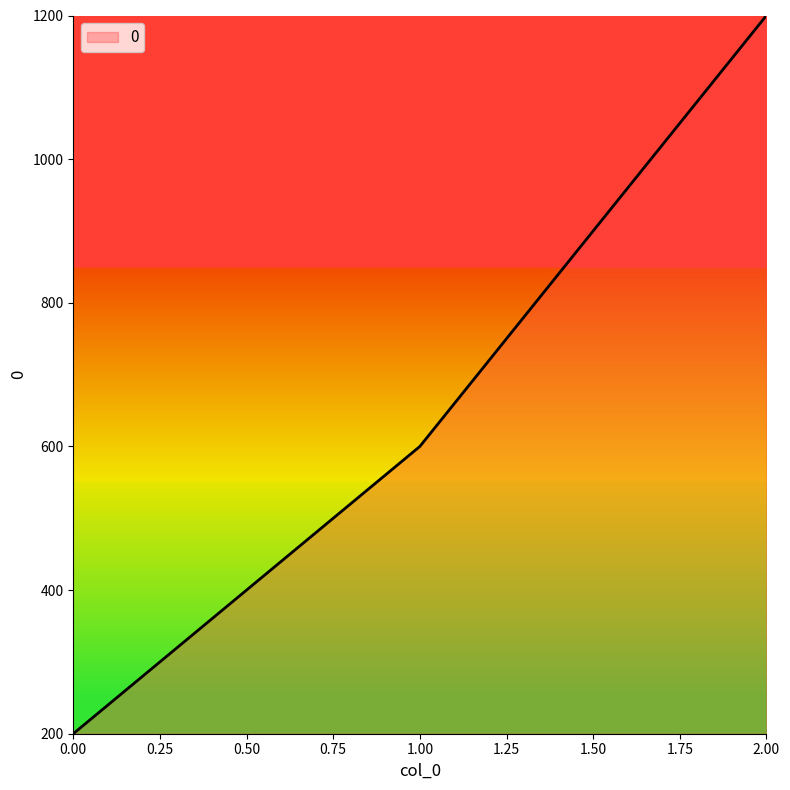

Is this an area chart (filled region under the line)?

No